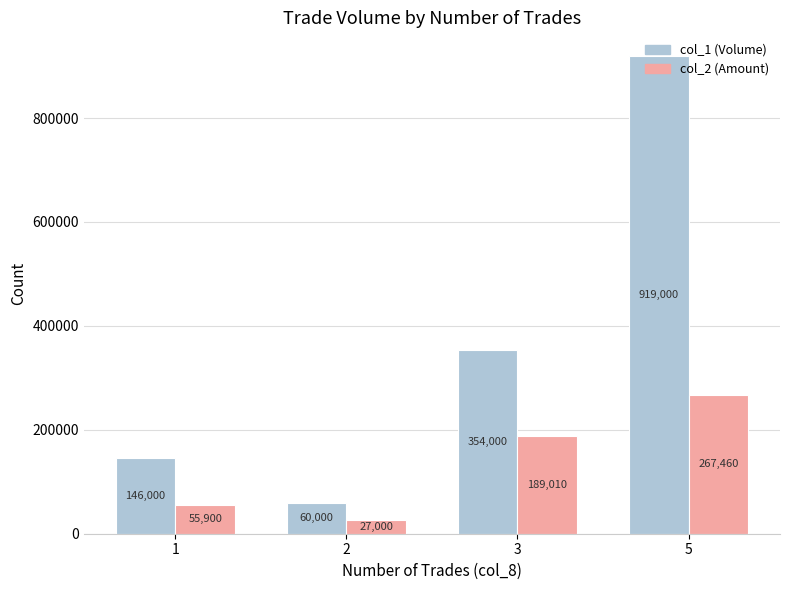

Which label corresponds to the largest value in the chart?

5